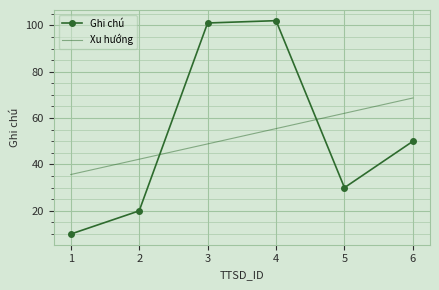

Rank the series at 1 from highest to lowest value.

Xu hướng, Ghi chú